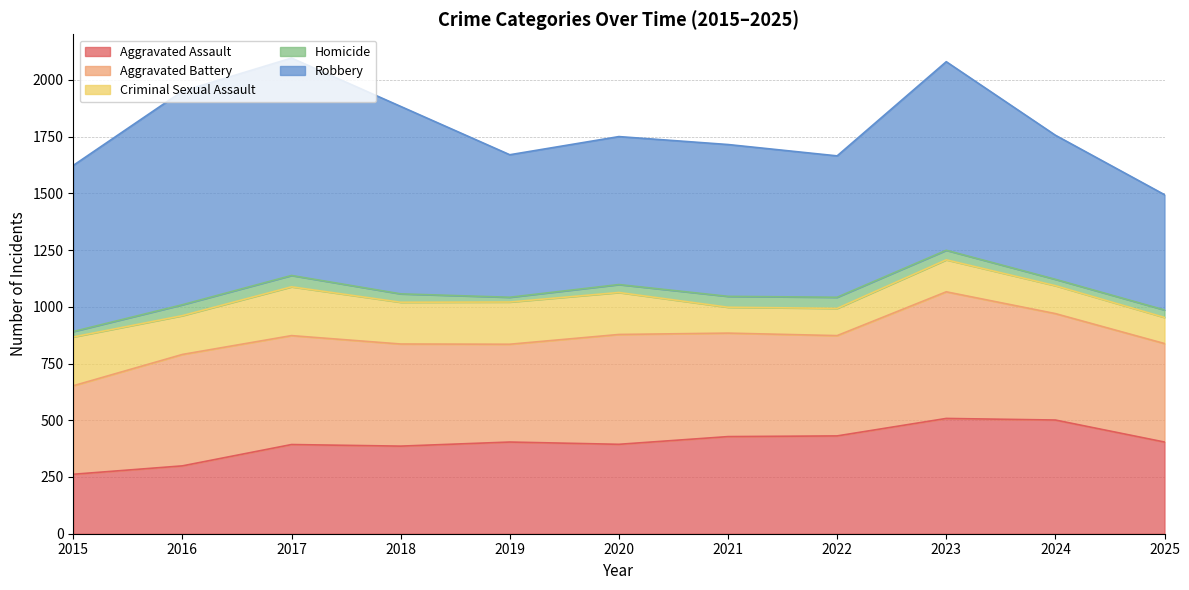

Where is the first local minimum for Homicide?

2019